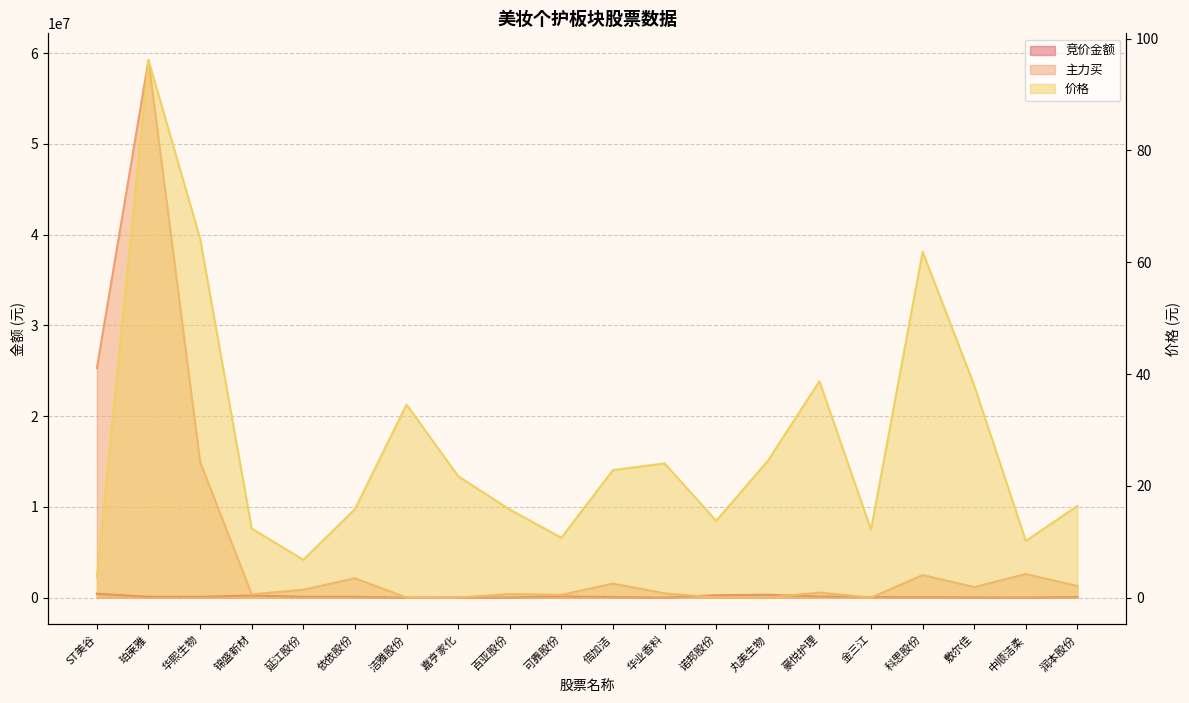

What is the sum of the 竞价金额 values at 豪悦护理 and 洁雅股份?

119730.0